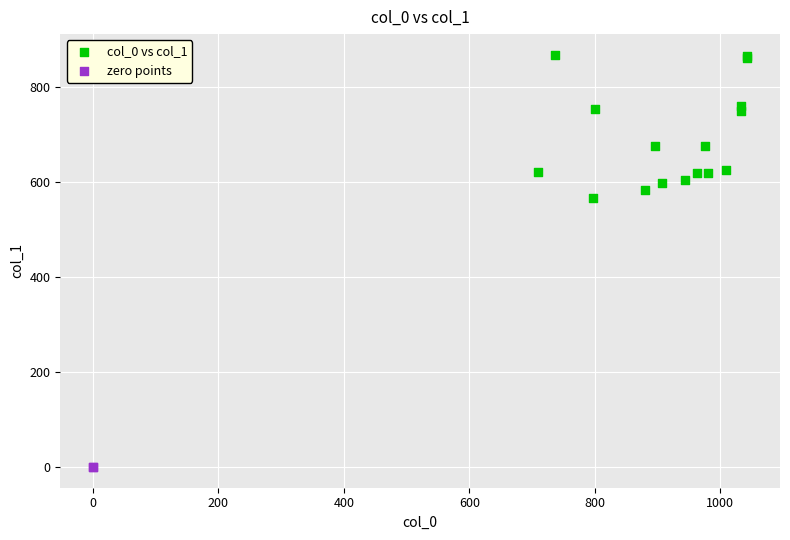

What are all the series names shown in the legend?

col_0 vs col_1, zero points